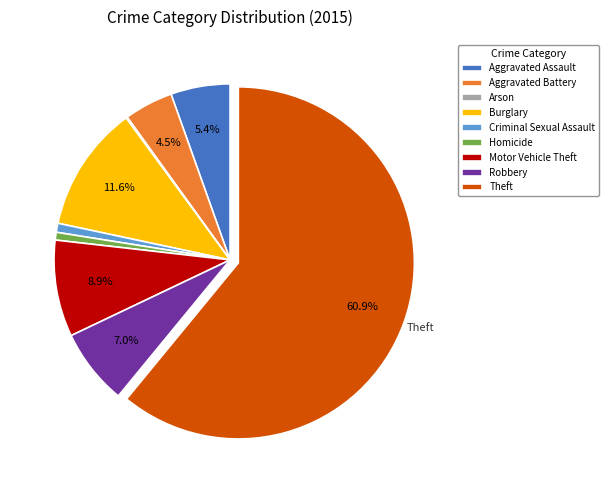

To the nearest percent, what percentage of the pie is Theft?

61%